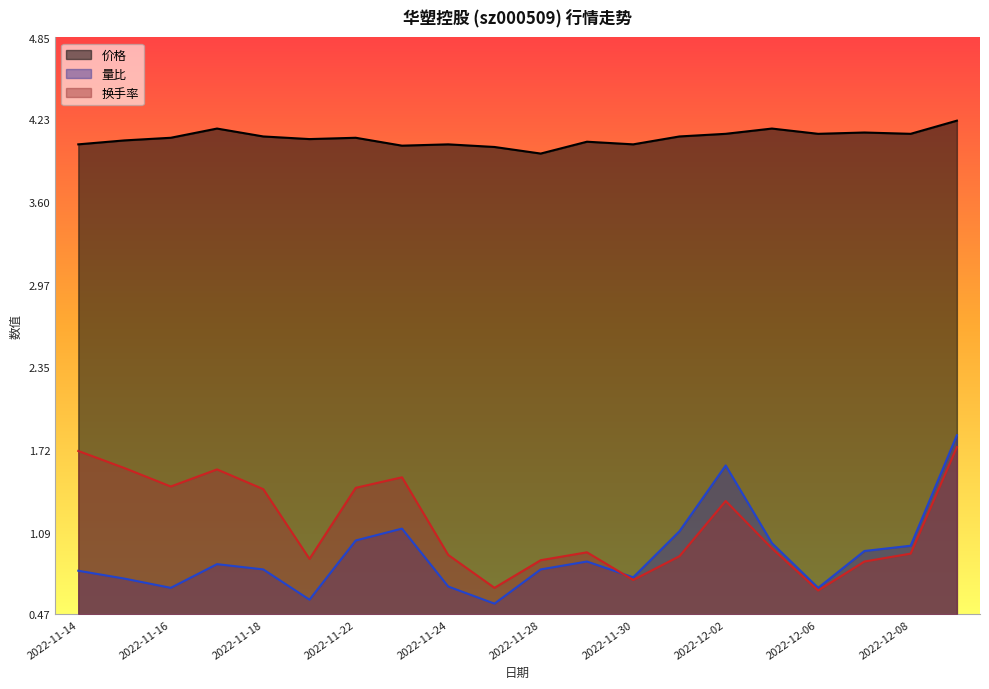

At which label does 价格 first exceed 4?

2022-11-14